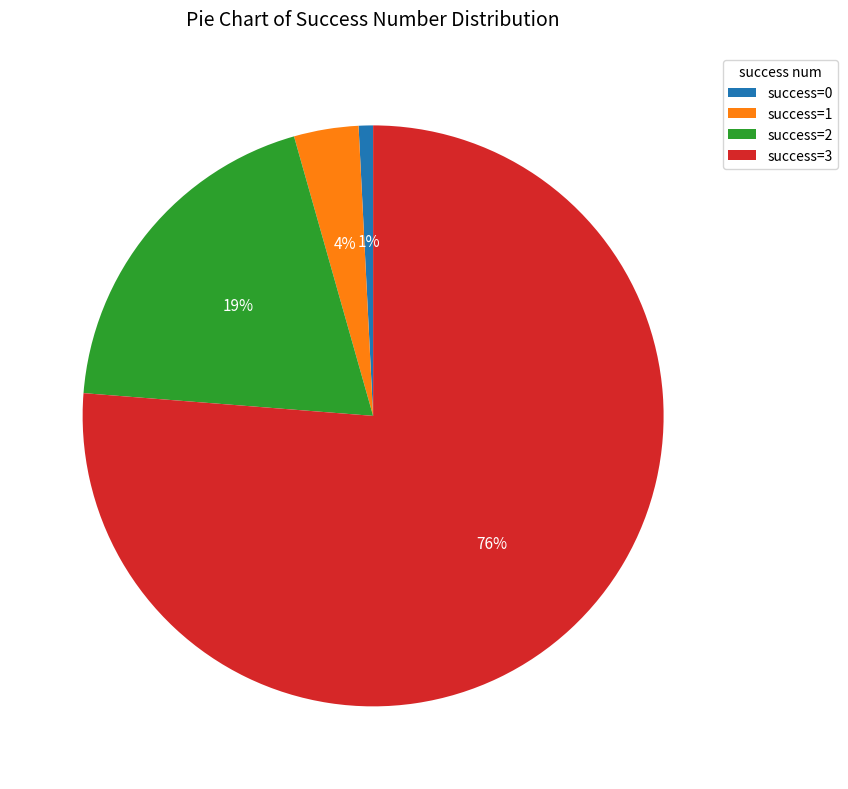

To the nearest percent, what portion does success=3 represent?

76%